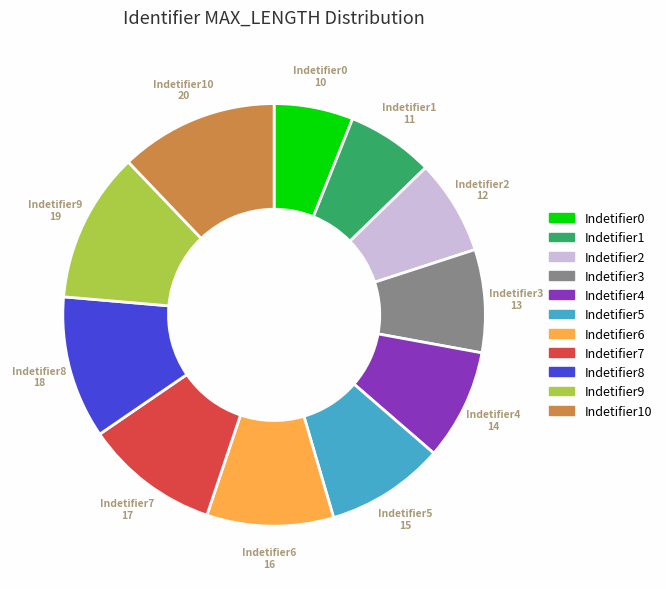

Is the sum of Indetifier4 and Indetifier7 greater than half?

No